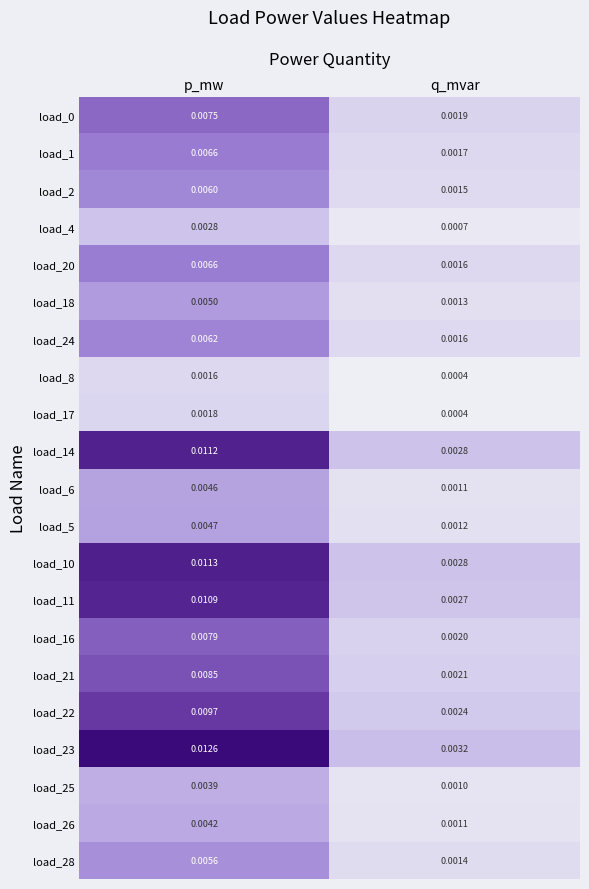

Where is load_23 nearest to the value 0?

q_mvar